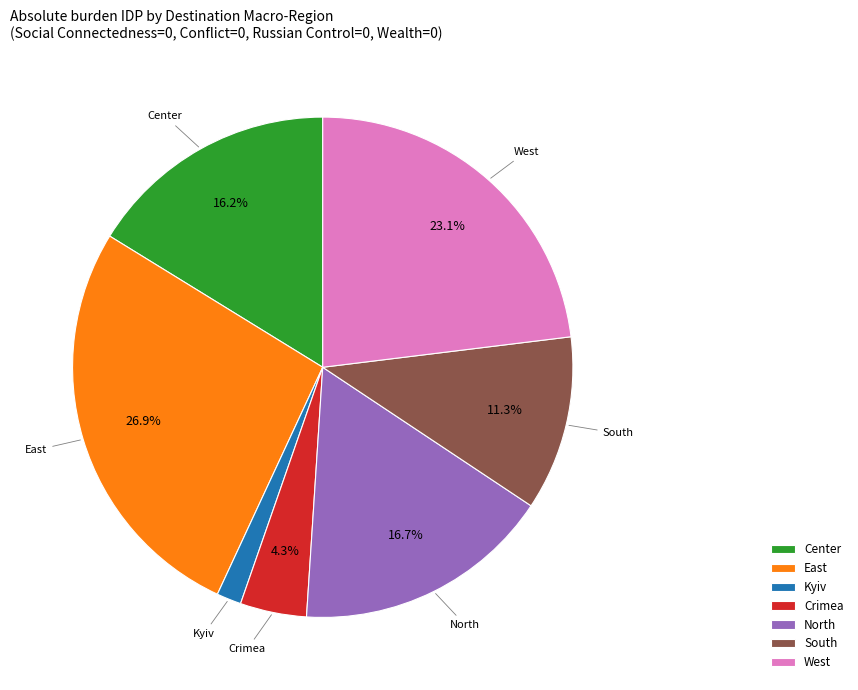

True or false: Center accounts for 25% of the total.

False